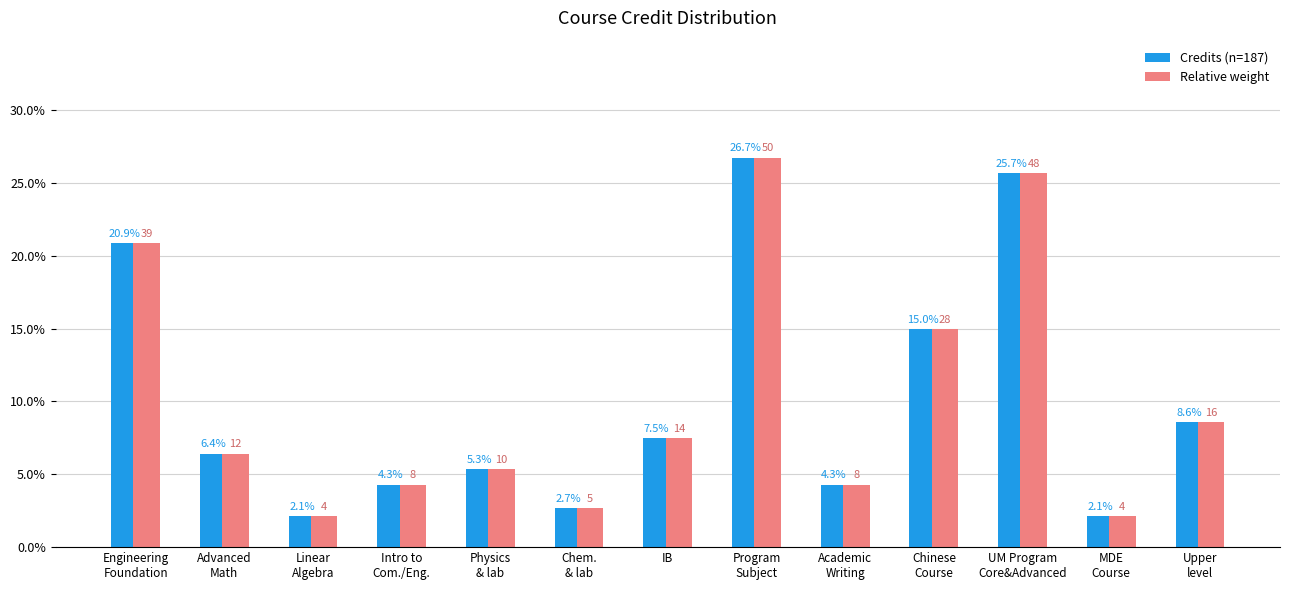

The Relative weight series shows 20.9 at Engineering
Foundation. True or false?

True